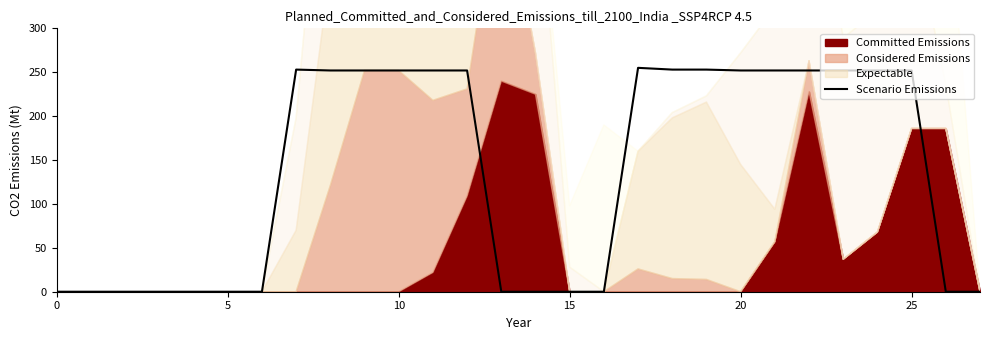

True or false: Scenario Emissions has a value of 252 at 10.

True